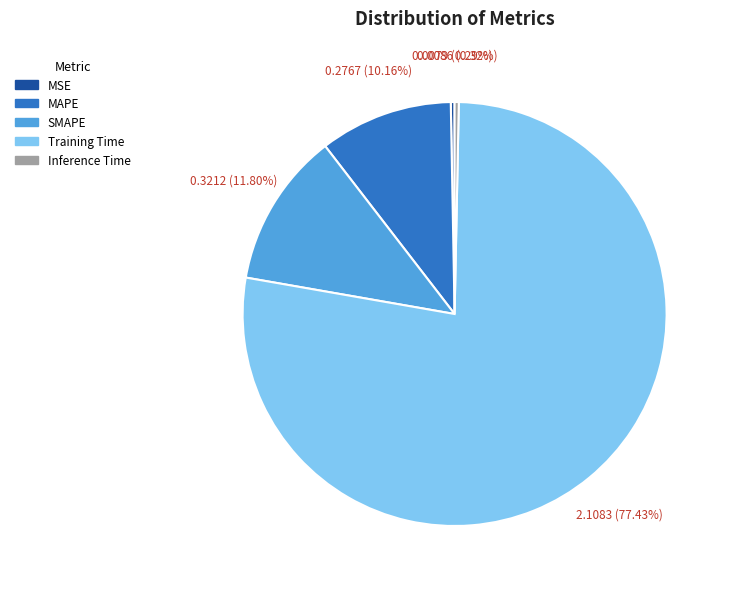

Is it true that MAPE is 2% of the pie?

False